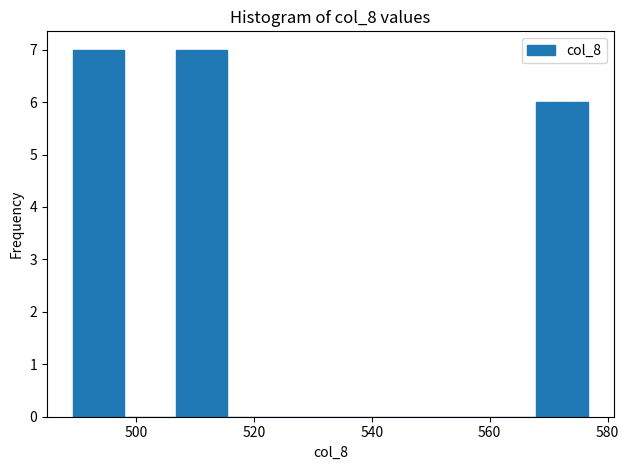

Reading left to right, transcribe this chart: for each bar, give the range it covers on the x-axis and its height. Neither the bar edges nor the heights are printed on the chart, so give them approximately, as read against the axes.

490 to 498: 7
498 to 506: 0
506 to 516: 7
516 to 524: 0
524 to 532: 0
532 to 542: 0
542 to 550: 0
550 to 560: 0
560 to 568: 0
568 to 576: 6